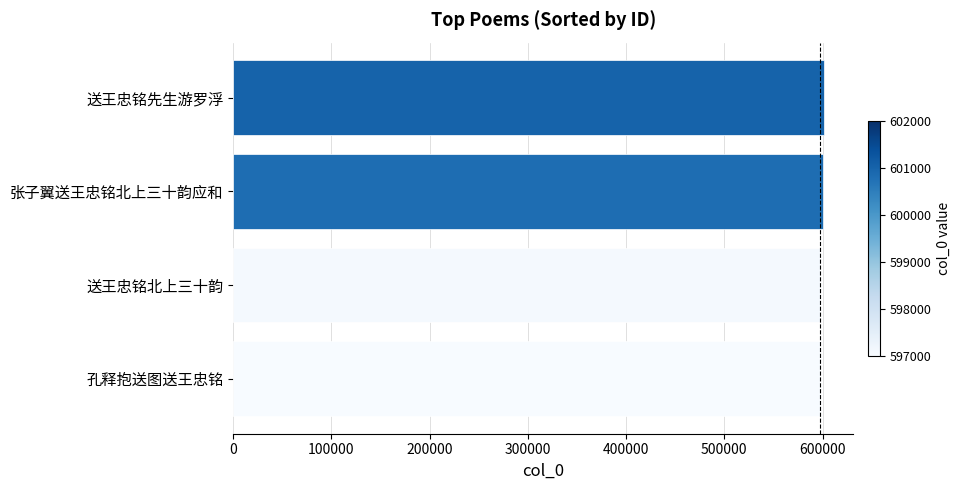

What is the sum of all values?

2395930